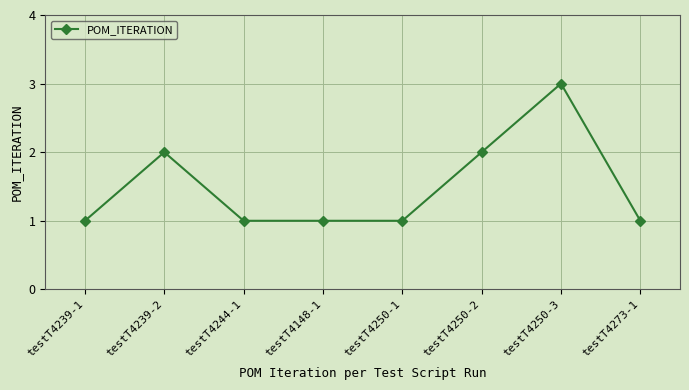

What is the greatest value displayed?

3